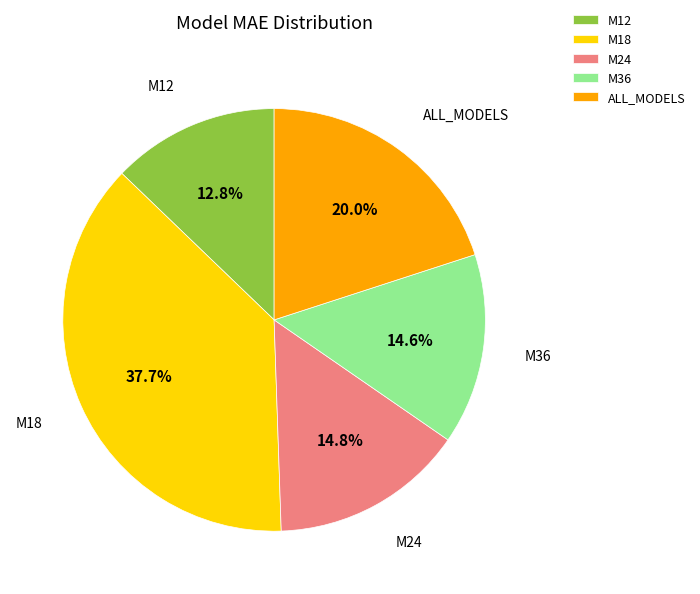

Is there a majority slice in this chart?

No